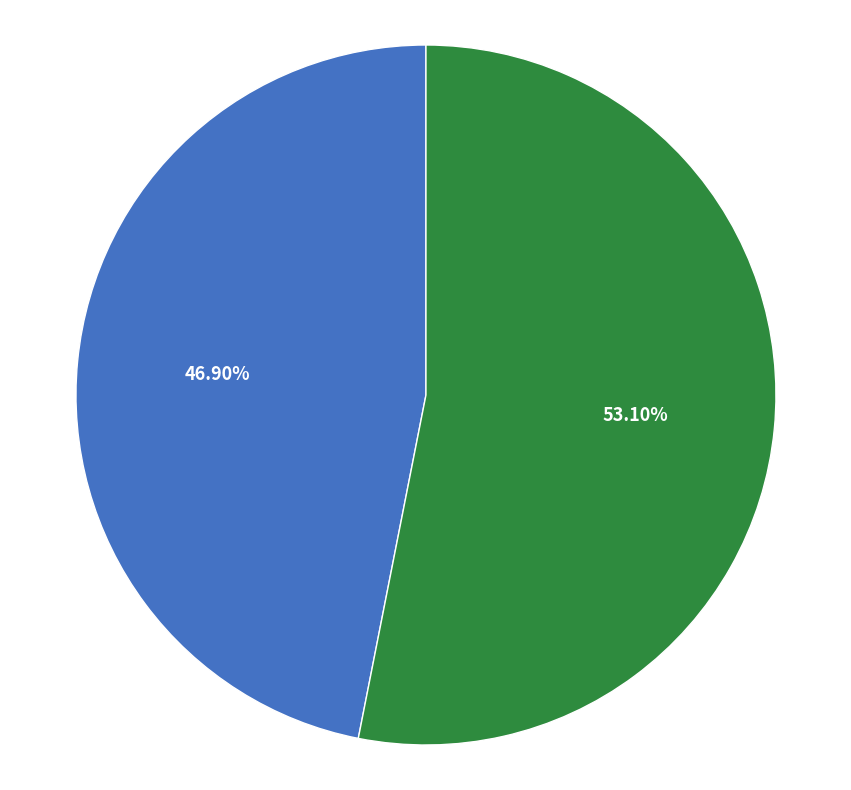

Is there a majority slice in this chart?

Yes